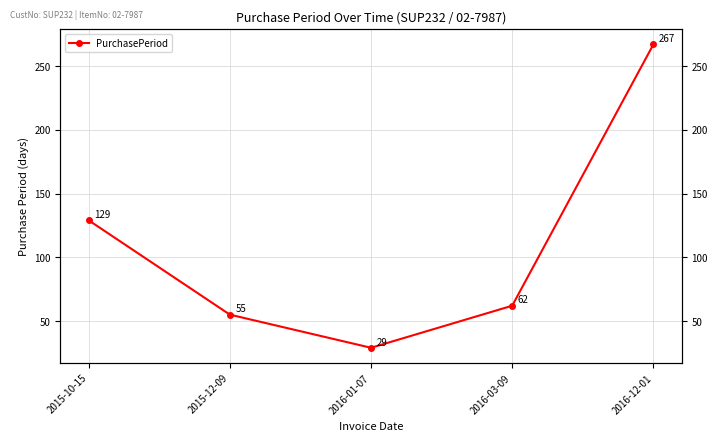

What is the smallest value displayed?

29